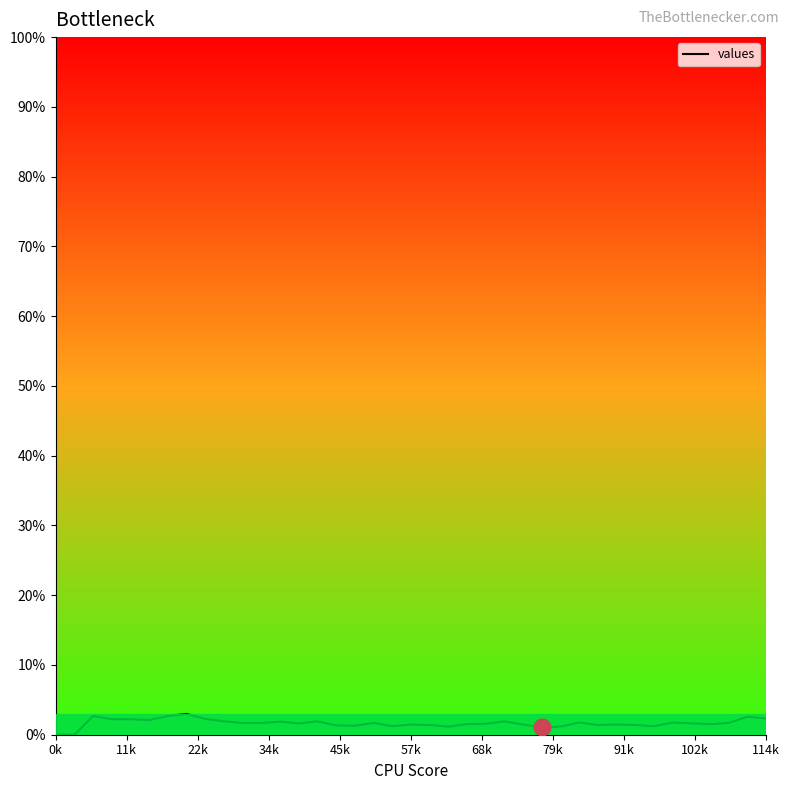

What is the maximum value shown in the chart?

3.0